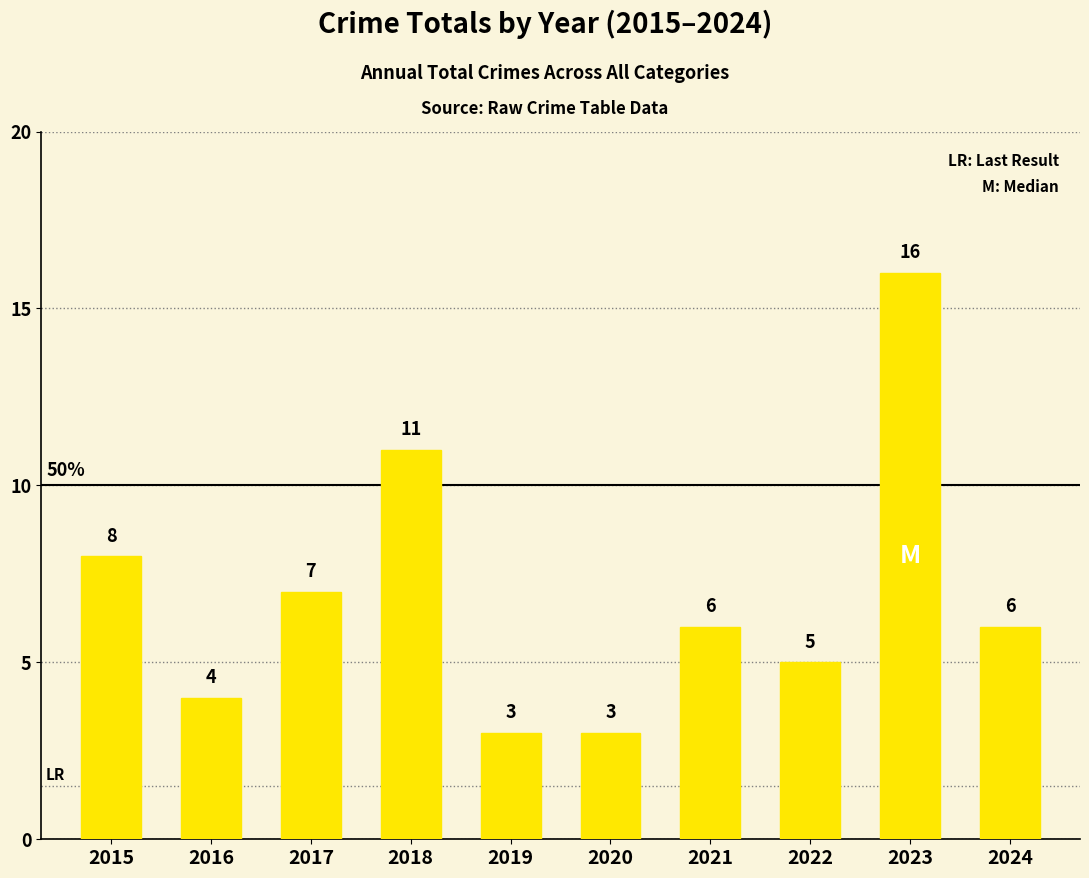

What is the maximum value shown in the chart?

16